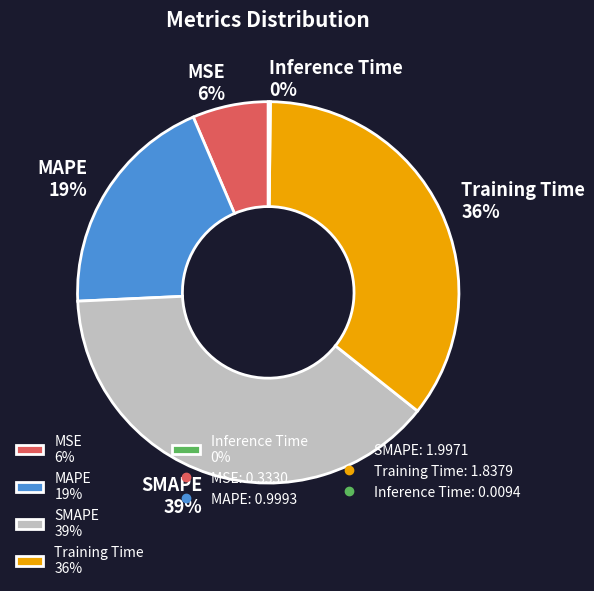

Does MAPE 19% account for over 50% of the chart?

No